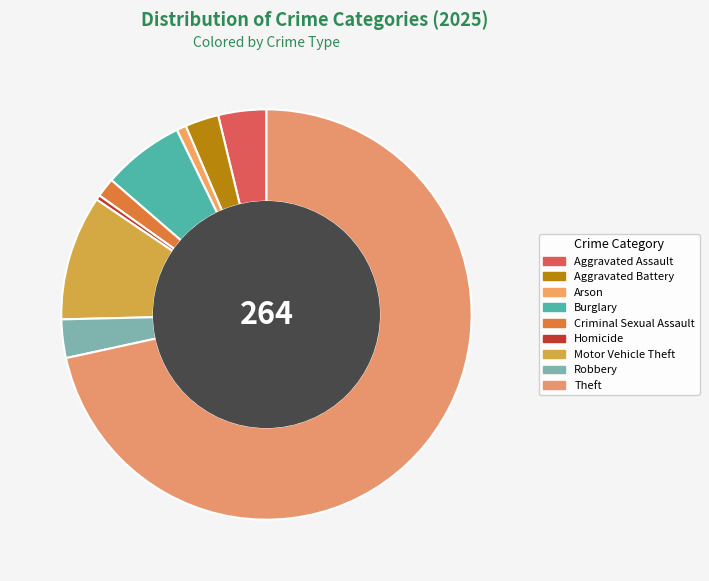

True or false: Robbery accounts for 3% of the total.

True